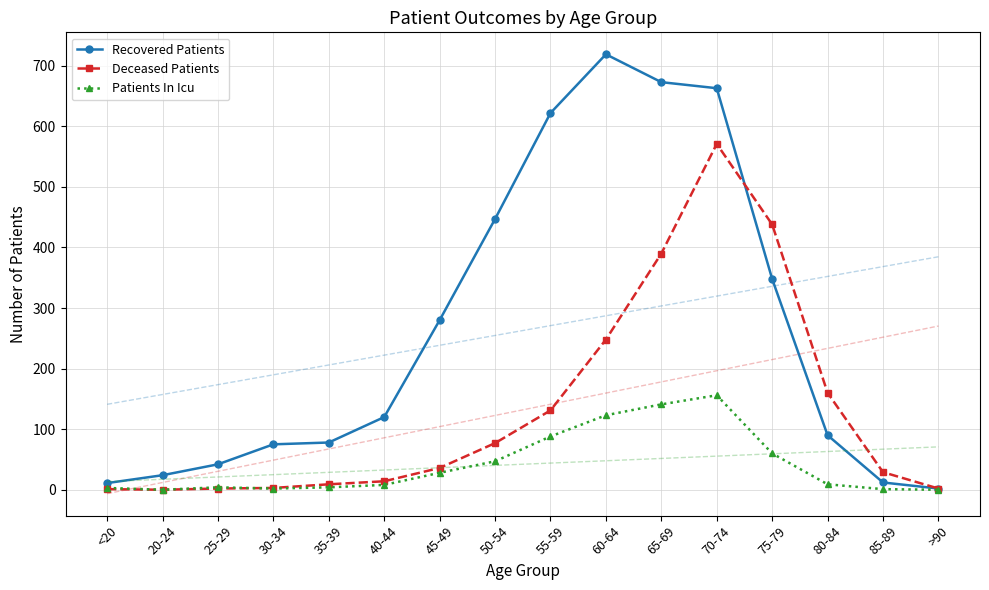

After their last crossing, which series has the higher values: Patients In Icu or Deceased Patients?

Deceased Patients